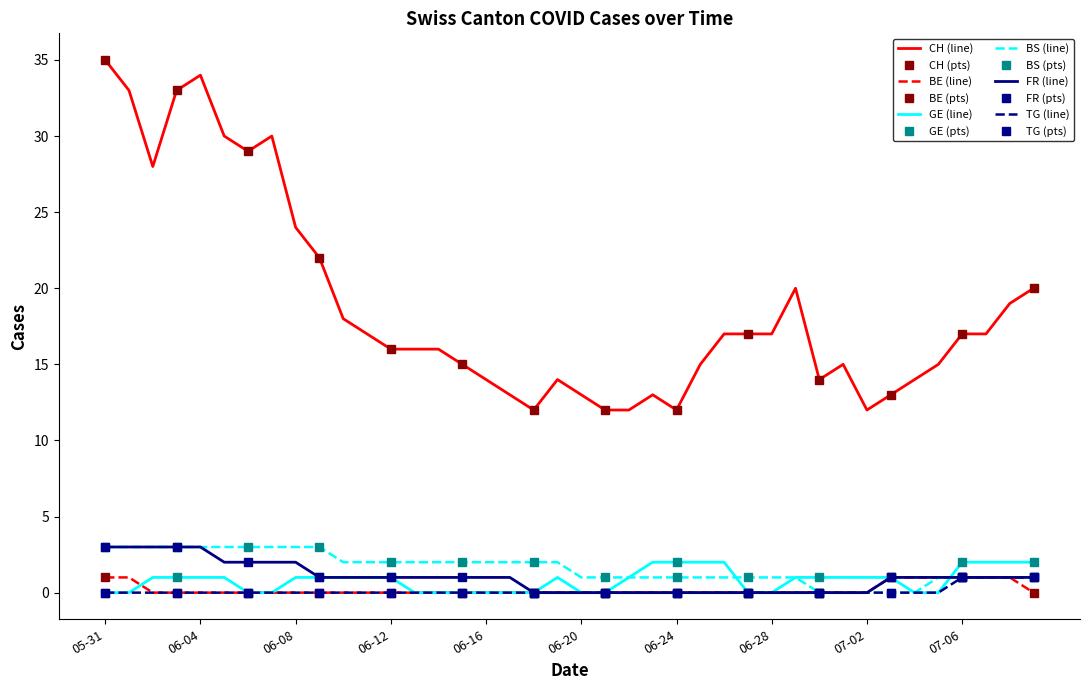

Reading right to left, list all the values displayed in this chart.

CH: 20	19	17	17	15	14	13	12	15	14	20	17	17	17	15	12	13	12	12	13	14	12	13	14	15	16	16	16	17	18	22	24	30	29	30	34	33	28	33	35
BE: 0	1	1	1	1	1	1	0	0	0	0	0	0	0	0	0	0	0	0	0	0	0	0	0	0	0	0	0	0	0	0	0	0	0	0	0	0	0	1	1
GE: 2	2	2	2	0	0	1	1	1	1	1	0	0	2	2	2	2	1	0	0	1	0	0	0	0	0	0	1	1	1	1	1	0	0	1	1	1	1	0	0
BS: 1	1	1	1	1	0	0	0	0	0	1	1	1	1	1	1	1	1	1	1	2	2	2	2	2	2	2	2	2	2	3	3	3	3	3	3	3	3	3	3
FR: 1	1	1	1	1	1	1	0	0	0	0	0	0	0	0	0	0	0	0	0	0	0	1	1	1	1	1	1	1	1	1	2	2	2	2	3	3	3	3	3
TG: 1	1	1	1	0	0	0	0	0	0	0	0	0	0	0	0	0	0	0	0	0	0	0	0	0	0	0	0	0	0	0	0	0	0	0	0	0	0	0	0